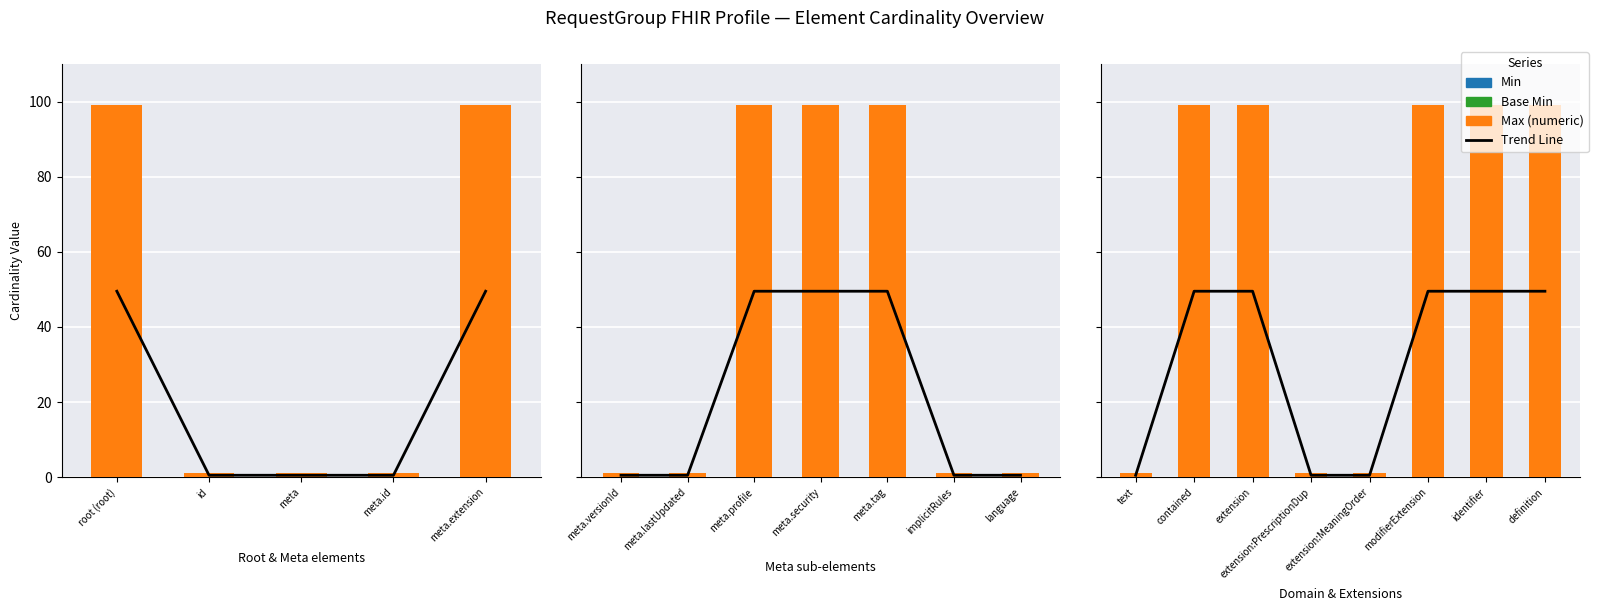

True or false: Max (numeric) has a value of 27 at contained.

False